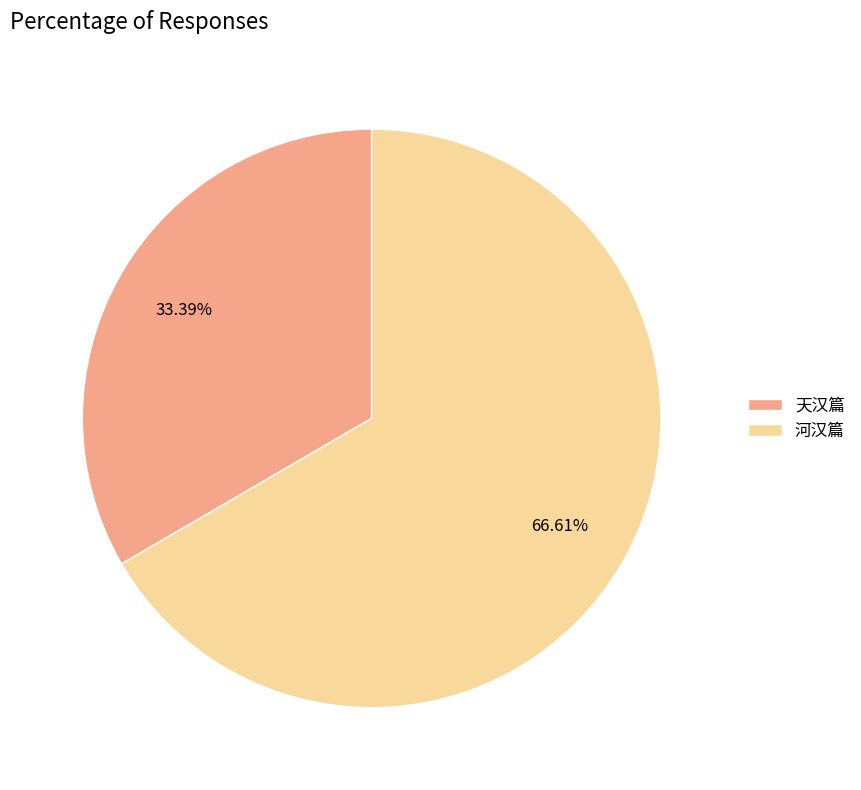

Does 河汉篇 represent more than half of the total?

Yes